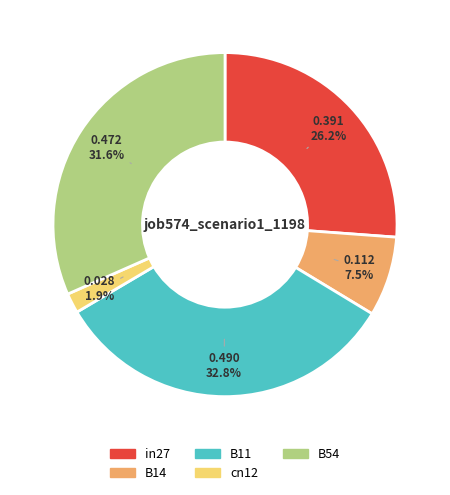

How many slices are in this pie chart?

5